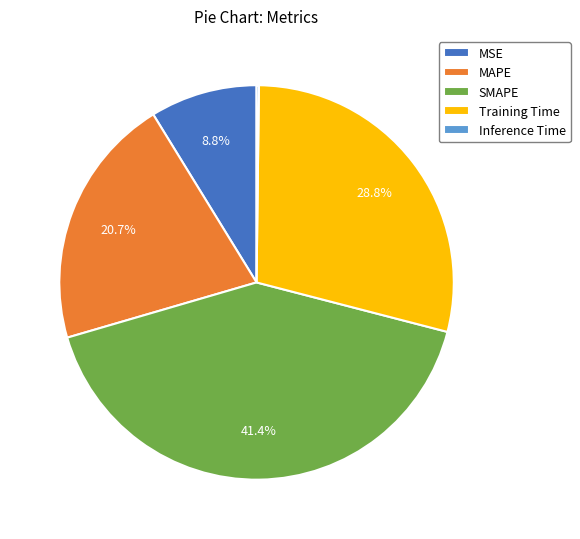

What percentage is NOT represented by MAPE?

79.3%